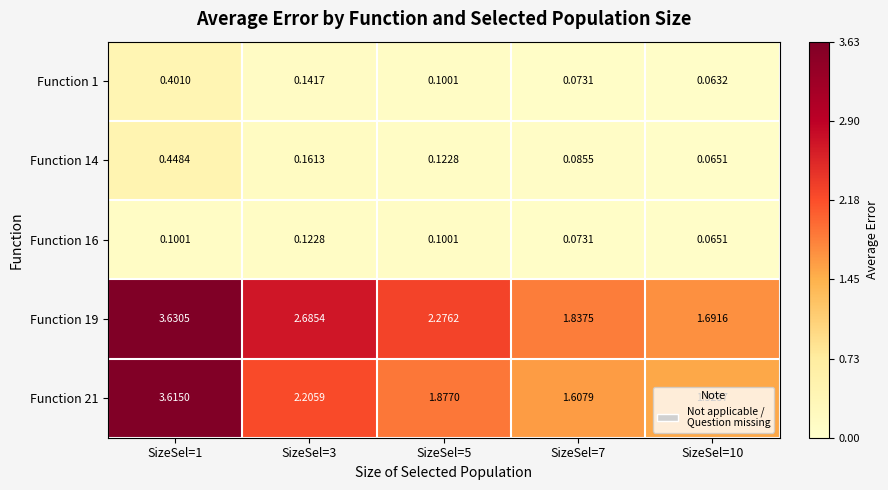

What is the total value across all series at SizeSel=3?

5.3